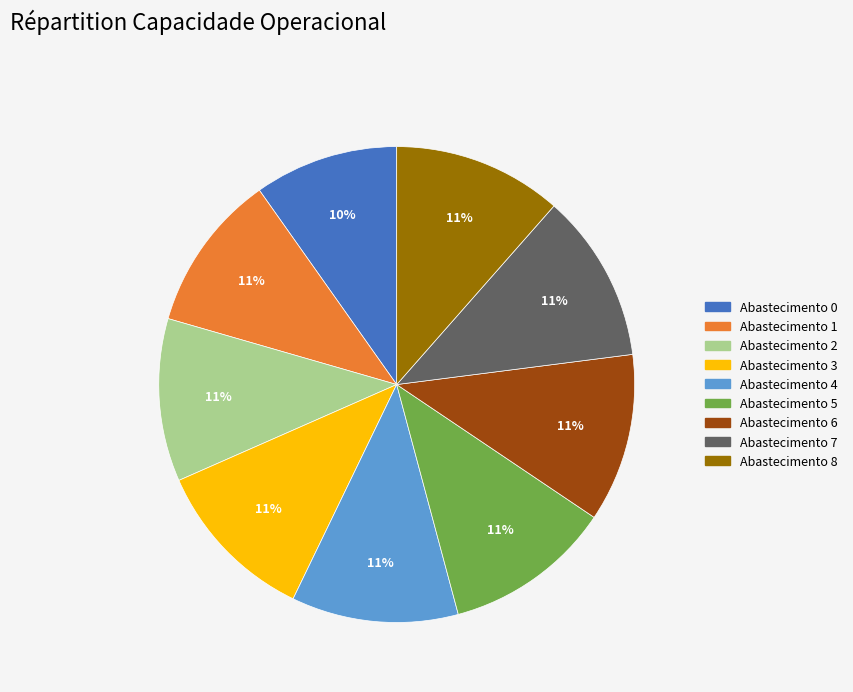

Is there any slice that represents more than half of the pie?

No